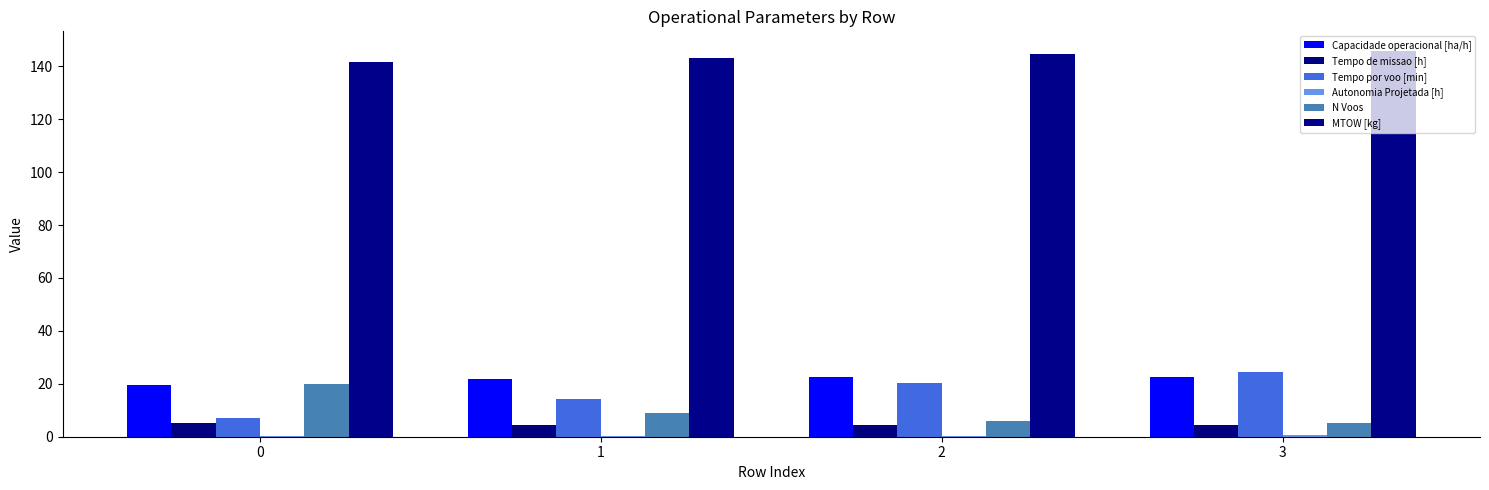

Is the value of MTOW [kg] at 2 greater than the value of Tempo por voo [min] at 2?

Yes